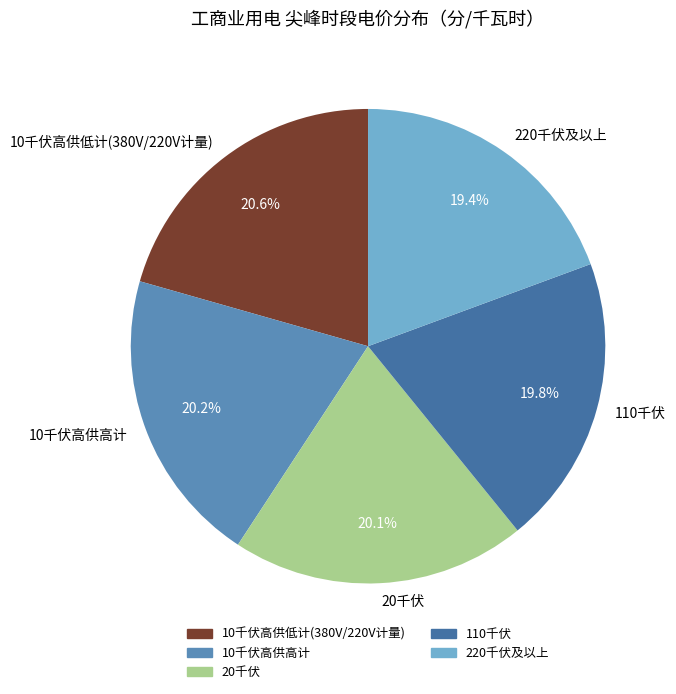

To the nearest percent, what is the combined percentage of 110千伏 and 20千伏?

40%